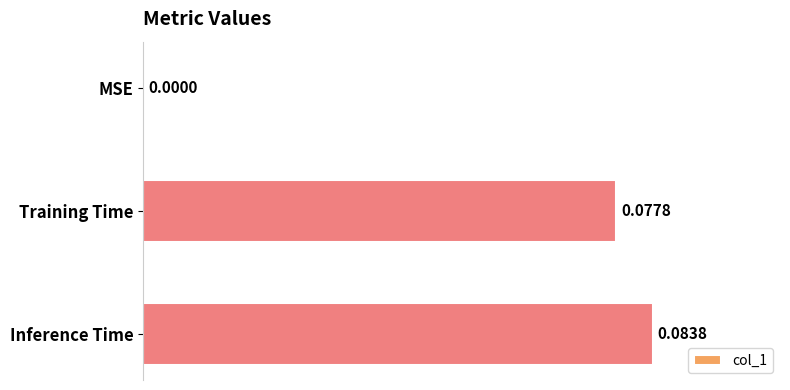

Count the number of data series in this chart.

1